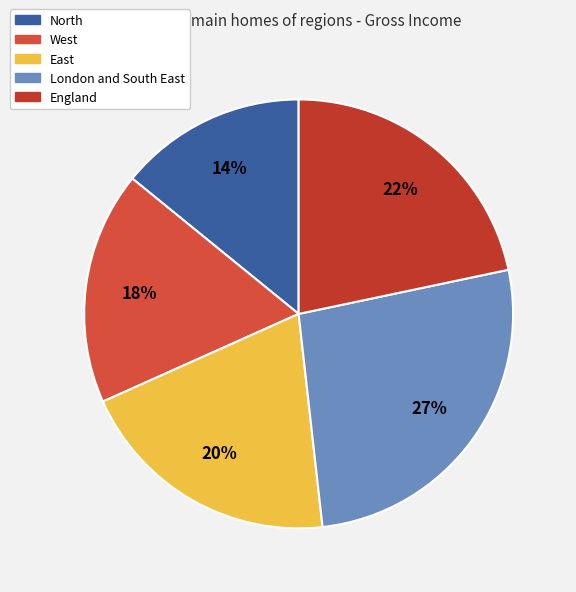

Which category has the biggest portion of the pie?

London and South East